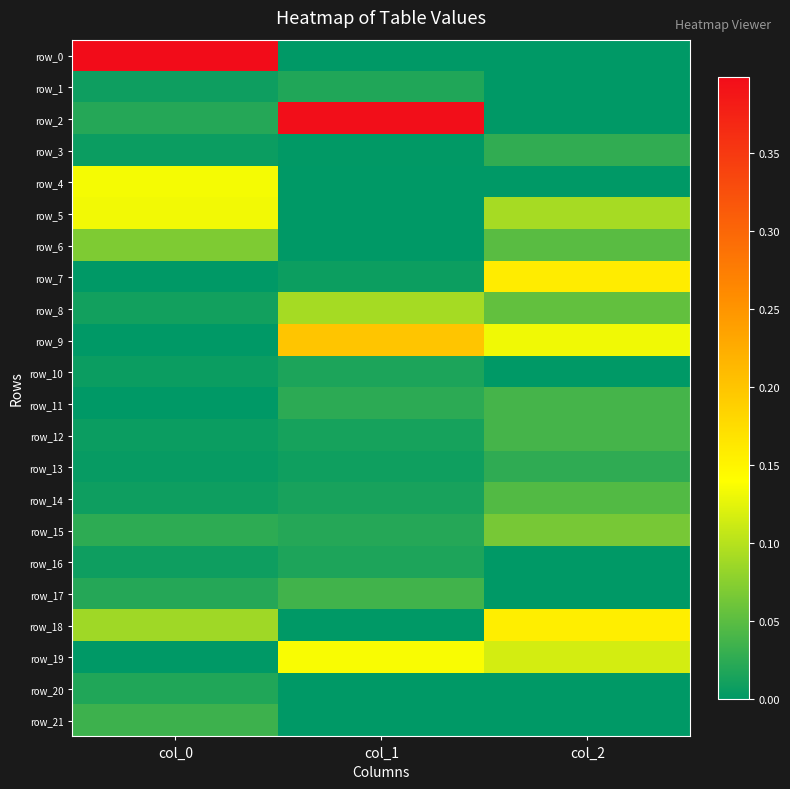

At how many categories does at least one series exceed 0?

3